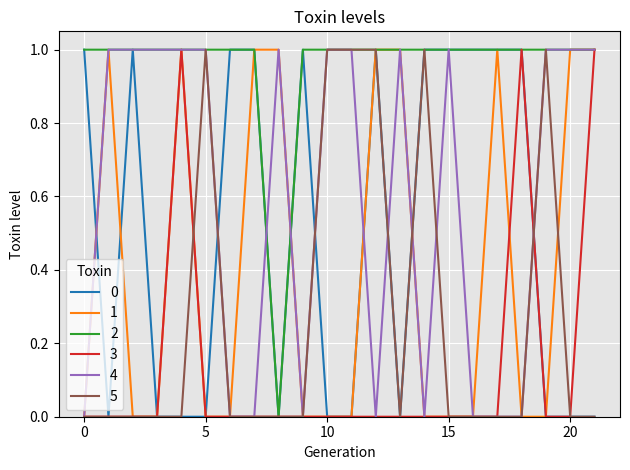

What is the difference between the maximum and minimum values in the 1 series?

1